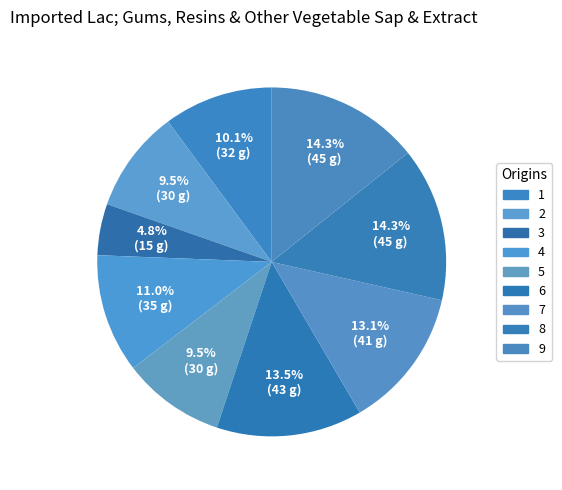

Count the number of slices in the pie.

9